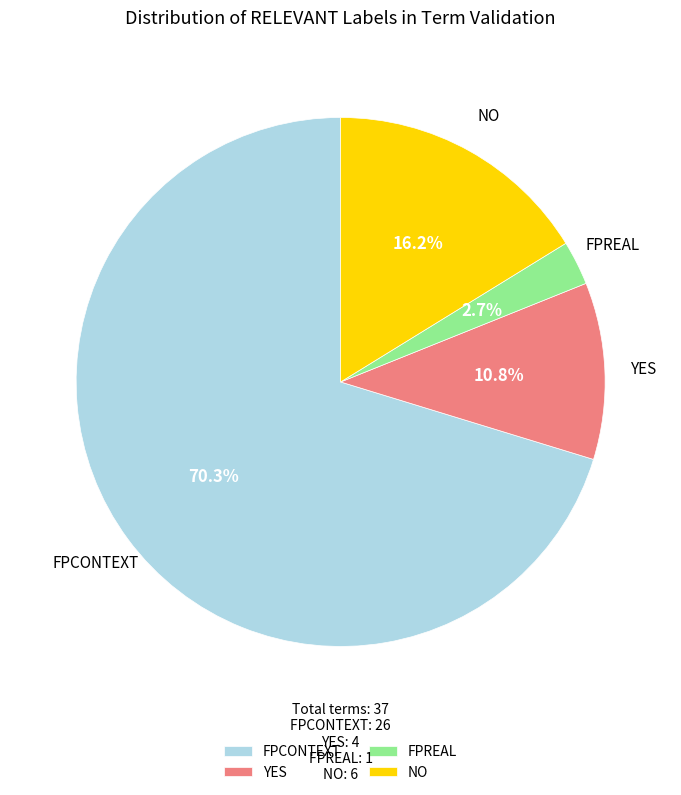

Is it true that YES is 20% of the pie?

False